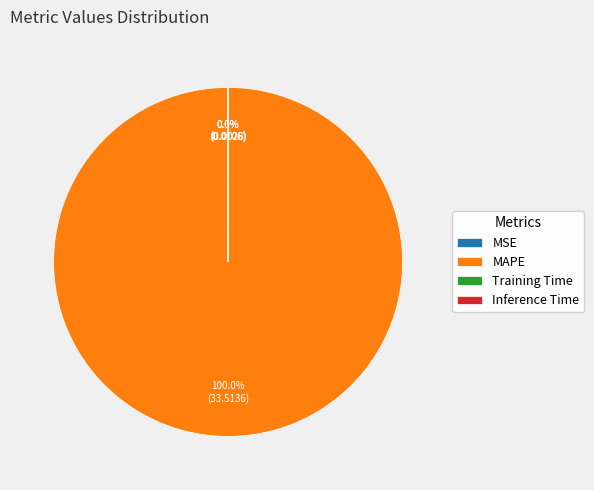

True or false: MAPE accounts for 100% of the total.

True